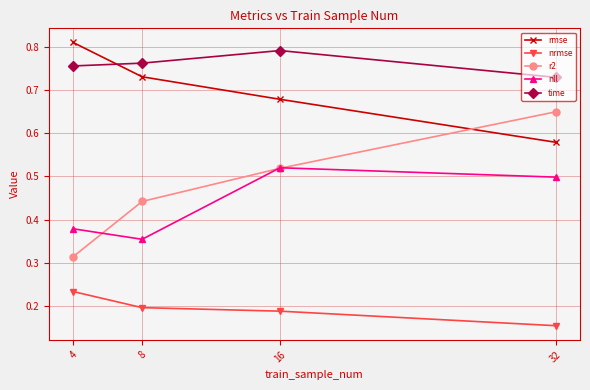

True or false: rmse has a value of 1.0 at 32.

False